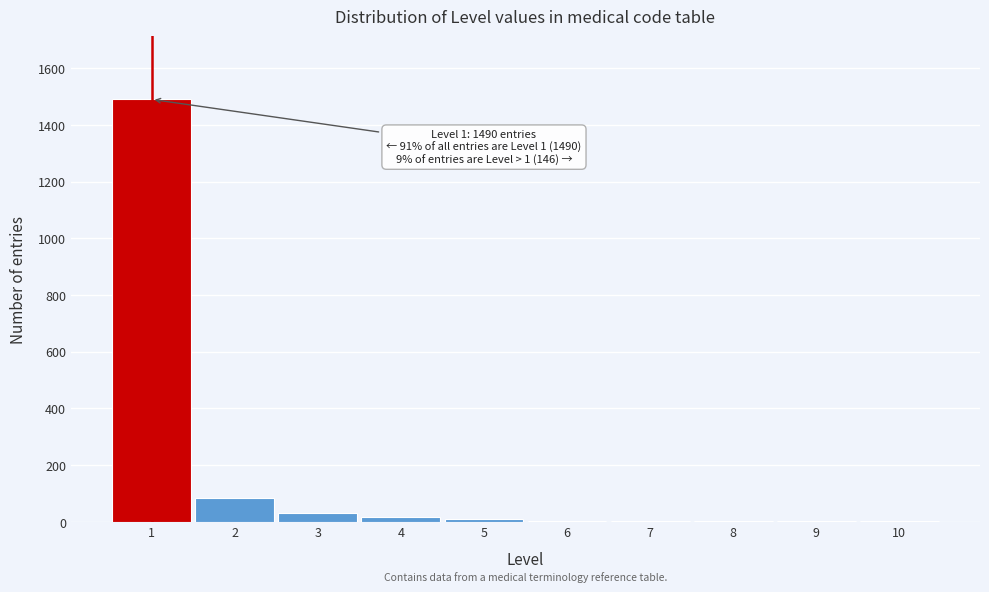

What is the sum of all values?

1636